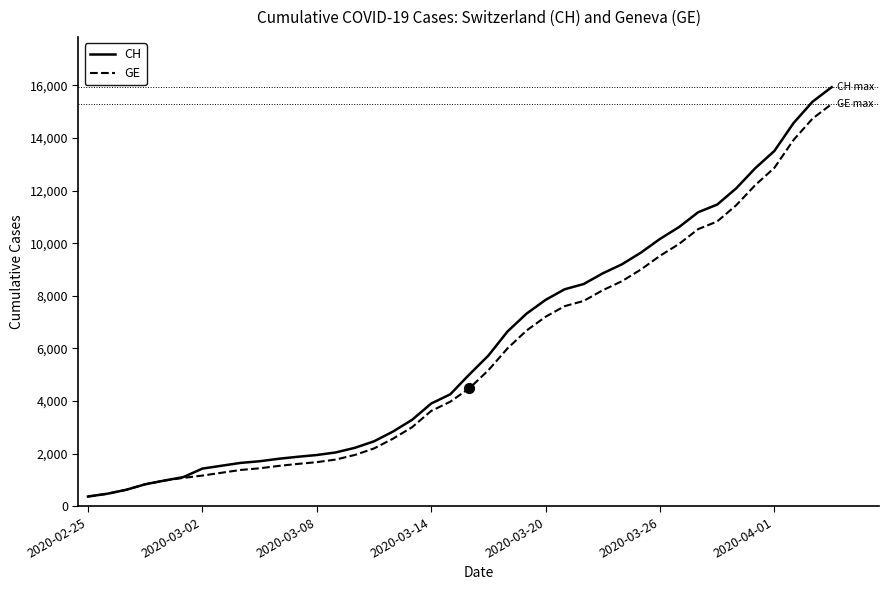

What is the lowest value of the GE series?

375